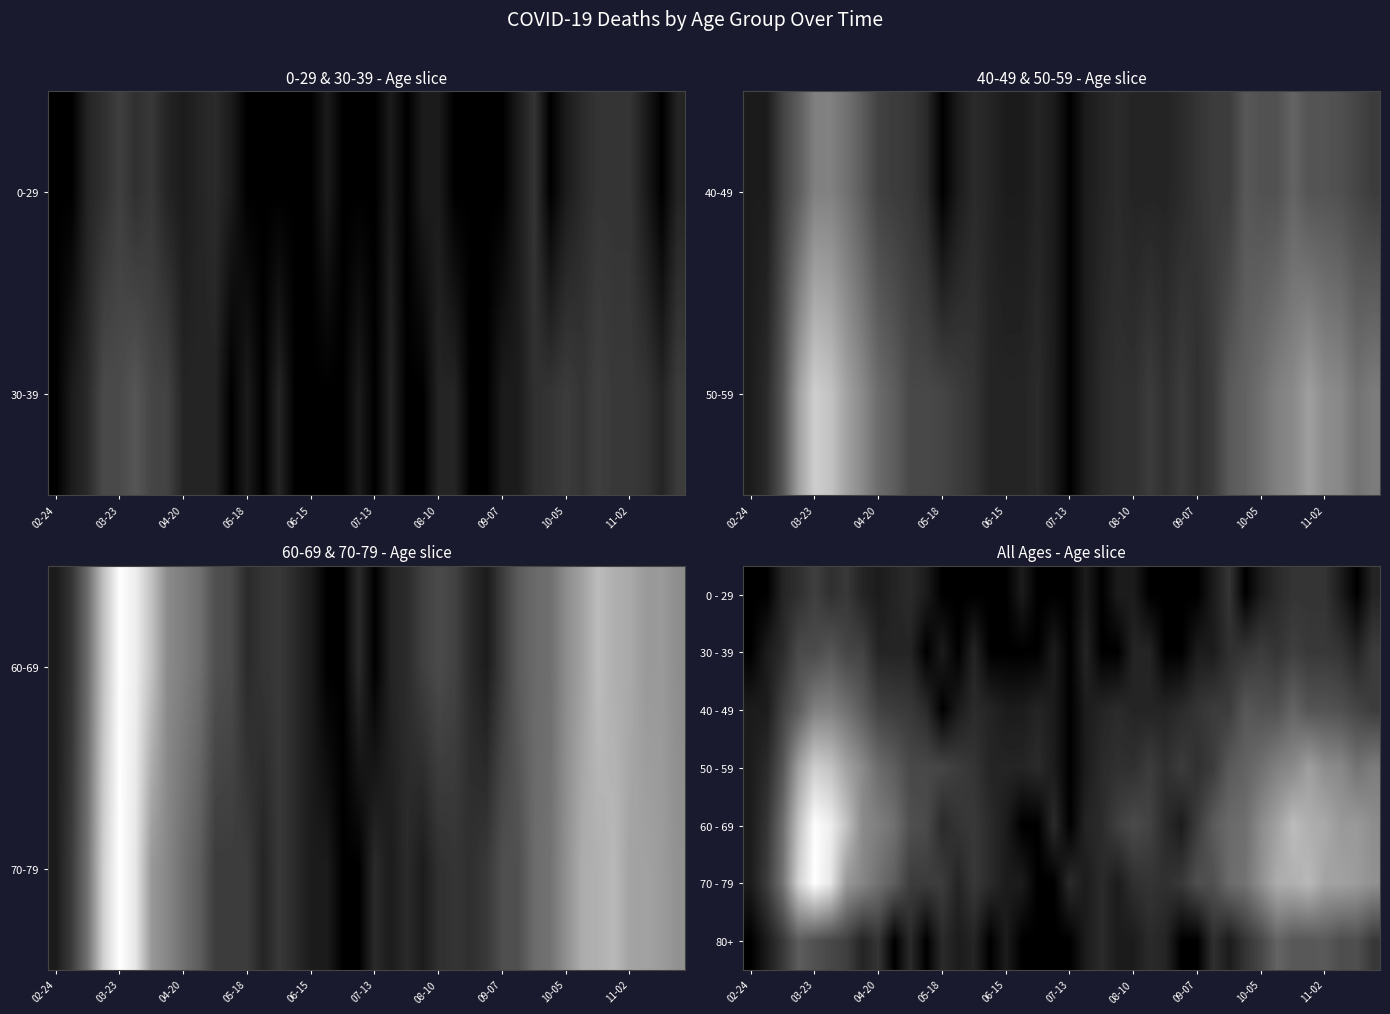

Reading right to left, what are all the values shown in this chart?

0 - 29: 0.1	0.0	0.1	0.2	0.2	0.2	0.2	0.1	0.0	0.2	0.1	0.0	0.0	0.0	0.0	0.1	0.1	0.0	0.1	0.0	0.0	0.0	0.1	0.0	0.0	0.0	0.0	0.0	0.1	0.2	0.1	0.1	0.1	0.2	0.2	0.2	0.2	0.1	0.0	0.0
30 - 39: 0.2	0.1	0.2	0.2	0.2	0.2	0.2	0.2	0.2	0.2	0.1	0.1	0.0	0.0	0.1	0.1	0.0	0.0	0.1	0.0	0.1	0.0	0.0	0.0	0.0	0.1	0.0	0.1	0.0	0.1	0.1	0.1	0.3	0.3	0.3	0.3	0.3	0.2	0.1	0.0
40 - 49: 0.2	0.3	0.3	0.3	0.3	0.4	0.3	0.3	0.3	0.2	0.2	0.2	0.2	0.1	0.1	0.1	0.2	0.1	0.1	0.0	0.1	0.1	0.1	0.1	0.1	0.2	0.1	0.0	0.2	0.2	0.2	0.3	0.4	0.4	0.5	0.5	0.4	0.3	0.1	0.1
50 - 59: 0.5	0.4	0.5	0.5	0.6	0.5	0.5	0.4	0.4	0.4	0.2	0.2	0.2	0.2	0.2	0.2	0.2	0.2	0.1	0.0	0.1	0.2	0.1	0.1	0.1	0.2	0.2	0.3	0.3	0.3	0.4	0.4	0.5	0.6	0.8	0.8	0.6	0.3	0.2	0.1
60 - 69: 0.6	0.6	0.6	0.7	0.7	0.7	0.6	0.5	0.4	0.4	0.4	0.2	0.1	0.2	0.3	0.3	0.2	0.2	0.1	0.0	0.2	0.0	0.0	0.1	0.2	0.2	0.2	0.2	0.3	0.3	0.4	0.5	0.5	0.8	0.9	1.0	0.8	0.4	0.2	0.1
70 - 79: 0.6	0.6	0.6	0.6	0.7	0.7	0.7	0.6	0.4	0.4	0.3	0.3	0.2	0.2	0.2	0.2	0.1	0.2	0.1	0.2	0.0	0.0	0.1	0.1	0.2	0.2	0.1	0.2	0.2	0.2	0.4	0.4	0.5	0.6	0.9	1.0	0.8	0.4	0.2	0.1
80+: 0.2	0.3	0.3	0.4	0.3	0.3	0.4	0.3	0.2	0.1	0.2	0.0	0.0	0.1	0.2	0.1	0.1	0.2	0.1	0.0	0.0	0.0	0.0	0.1	0.0	0.1	0.1	0.2	0.0	0.2	0.0	0.2	0.1	0.2	0.3	0.3	0.4	0.2	0.1	0.0